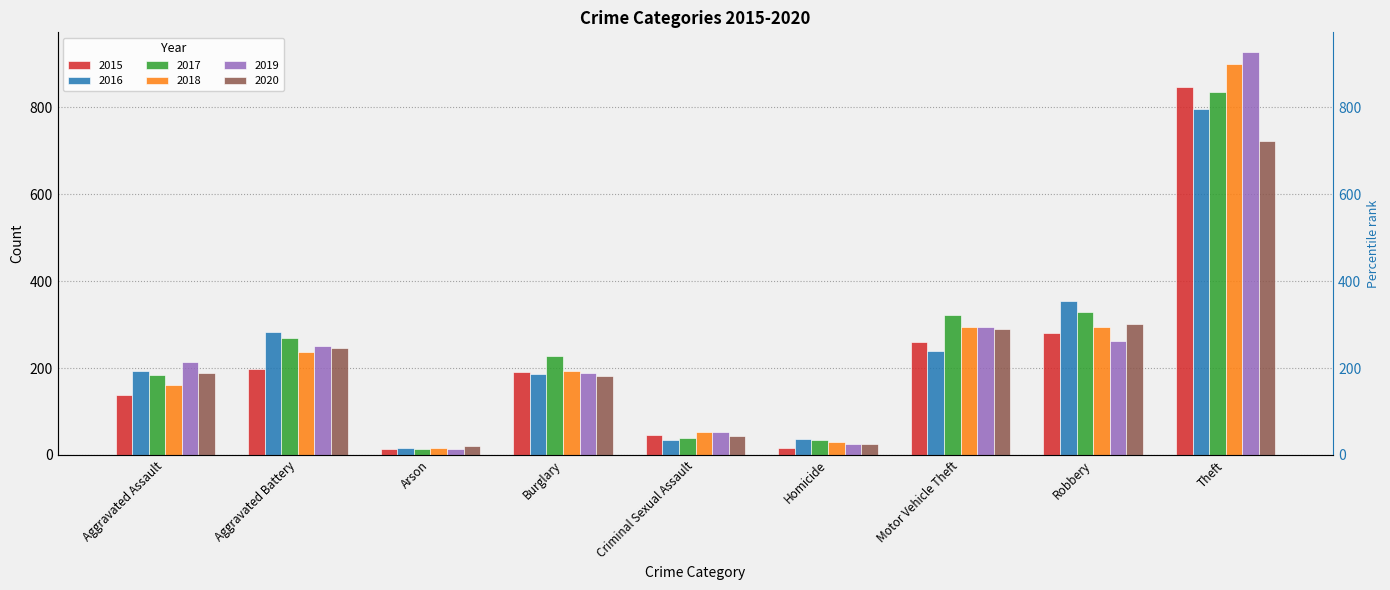

What is the value of the 2020 bar at the 5th from the left?

44